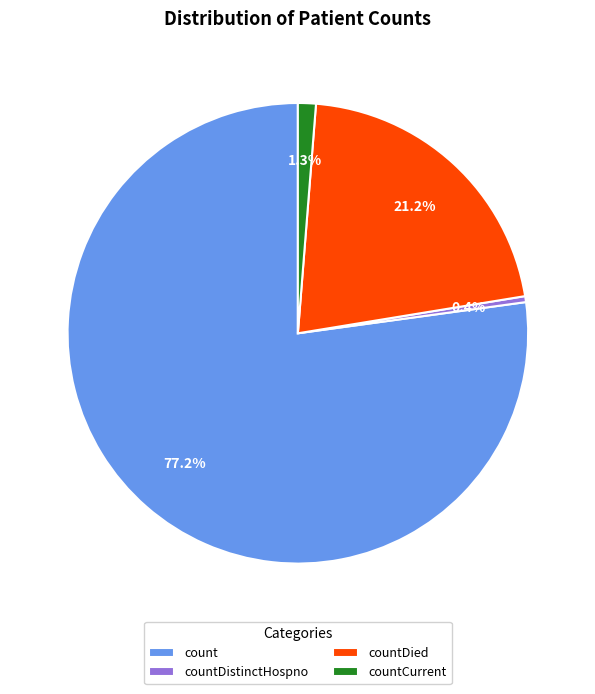

Combined, do countDied and countDistinctHospno account for over 50%?

No